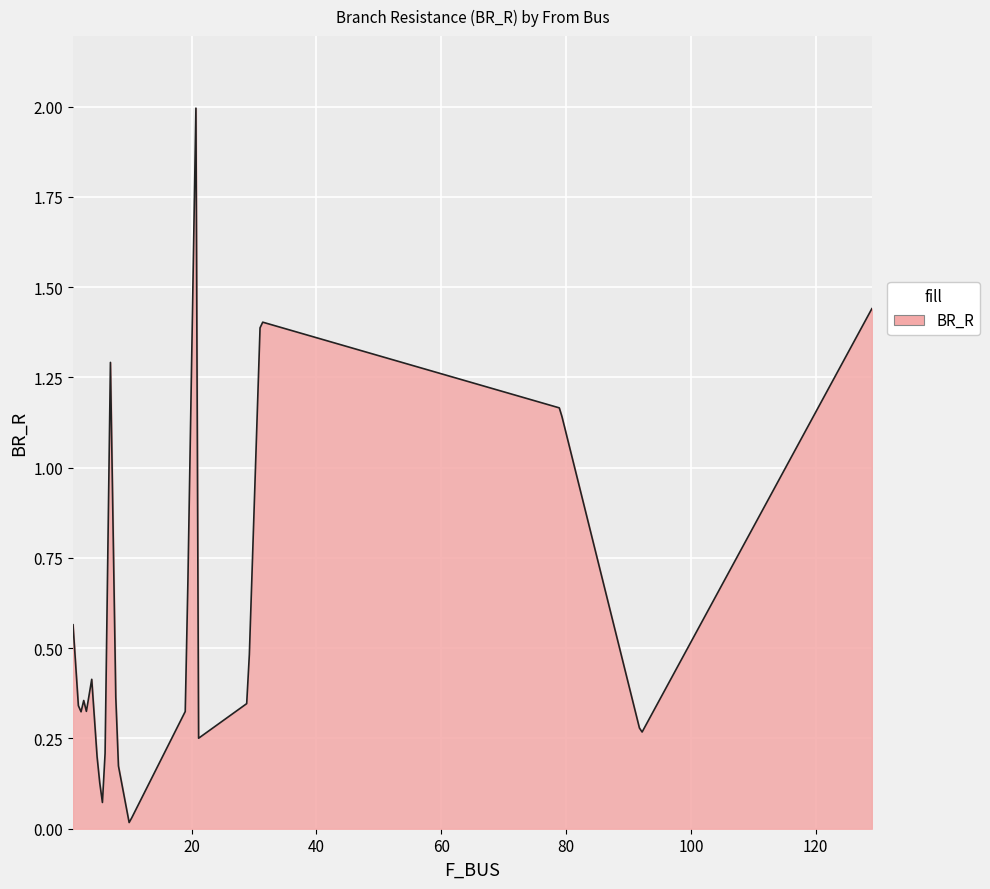

What is the maximum value shown in the chart?

2.0